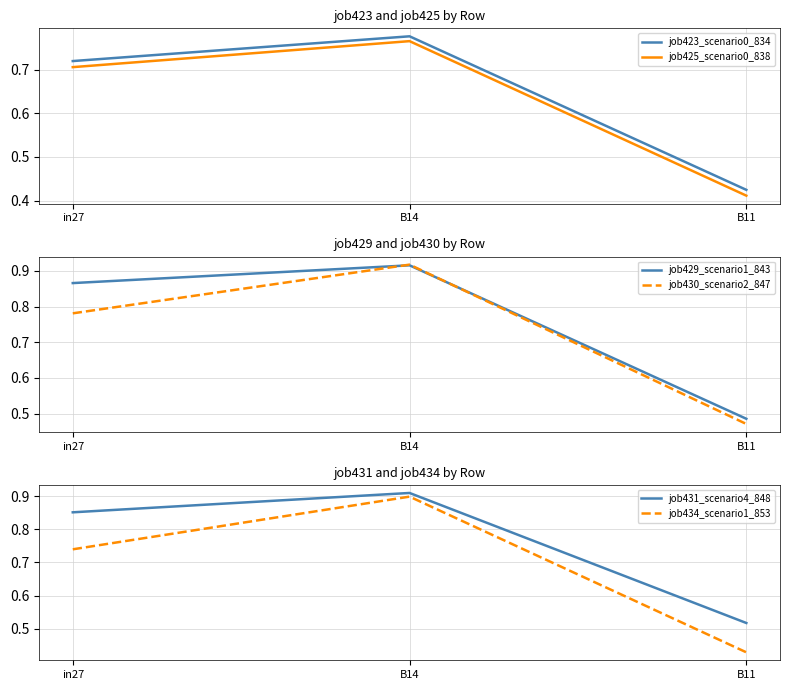

At which category is the sum across all series the highest?

B14